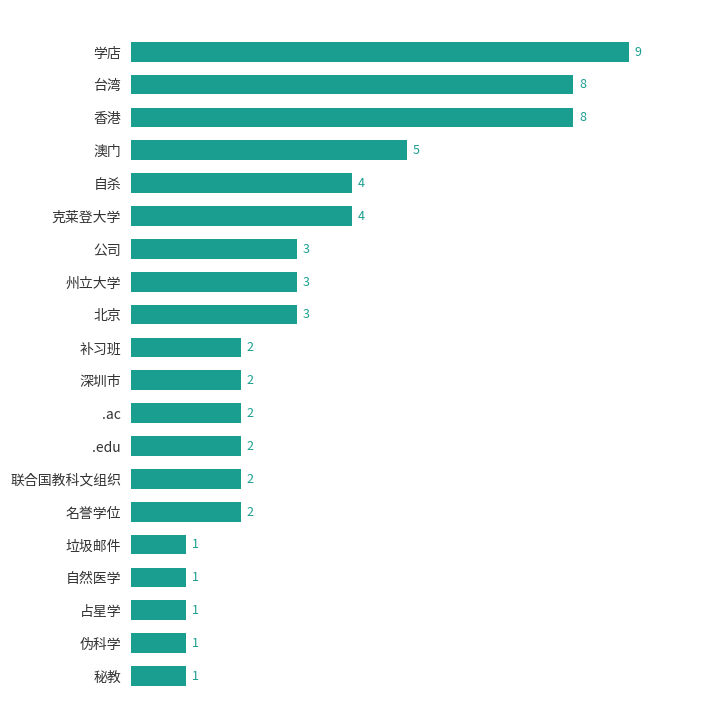

What is the smallest value displayed?

1